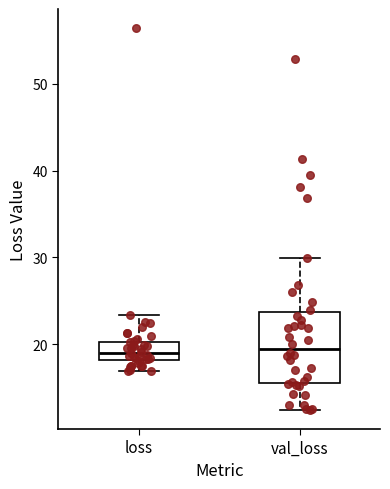

Reading left to right, transcribe this box plot: for each box, give where its median line is, the range the box spans, and where its two whiskers end, as read against the y-axis. The values are not printed on the chart, so give them approximately, as read against the axis.

loss: median 19, box 18 to 20, whiskers 17 to 23
val_loss: median 19, box 15 to 24, whiskers 12 to 30